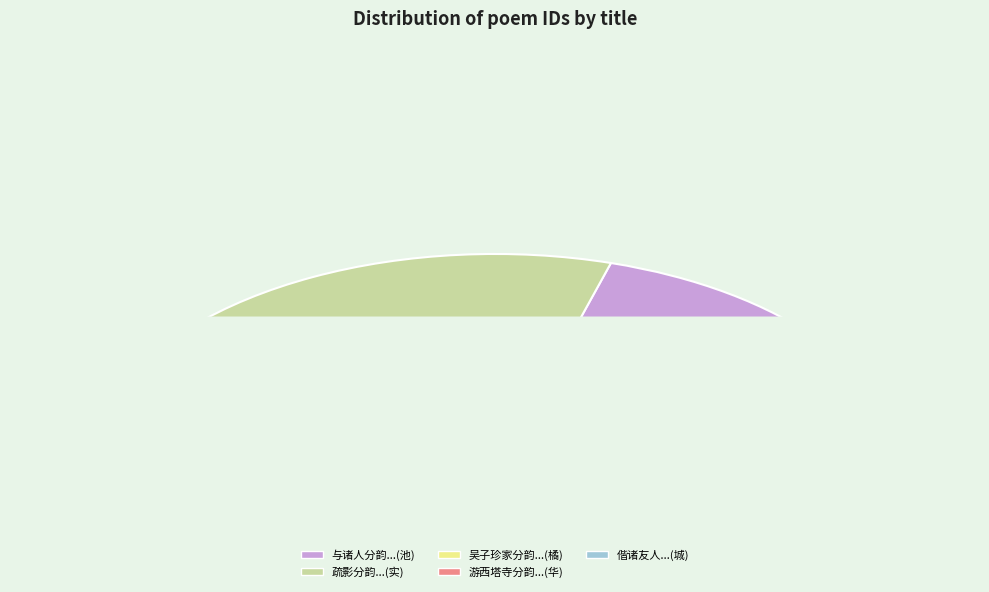

Which has a higher value, 疏影　 分韵咏荷花得实字 or 游西塔寺分韵咏双莲以太华峰头玉井莲为韵探得华字?

疏影　 分韵咏荷花得实字